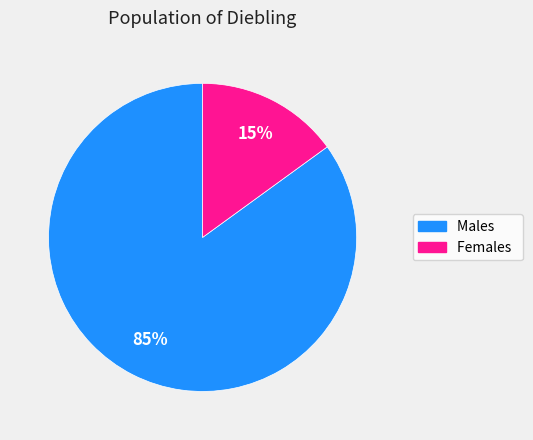

How many slices are in this pie chart?

2